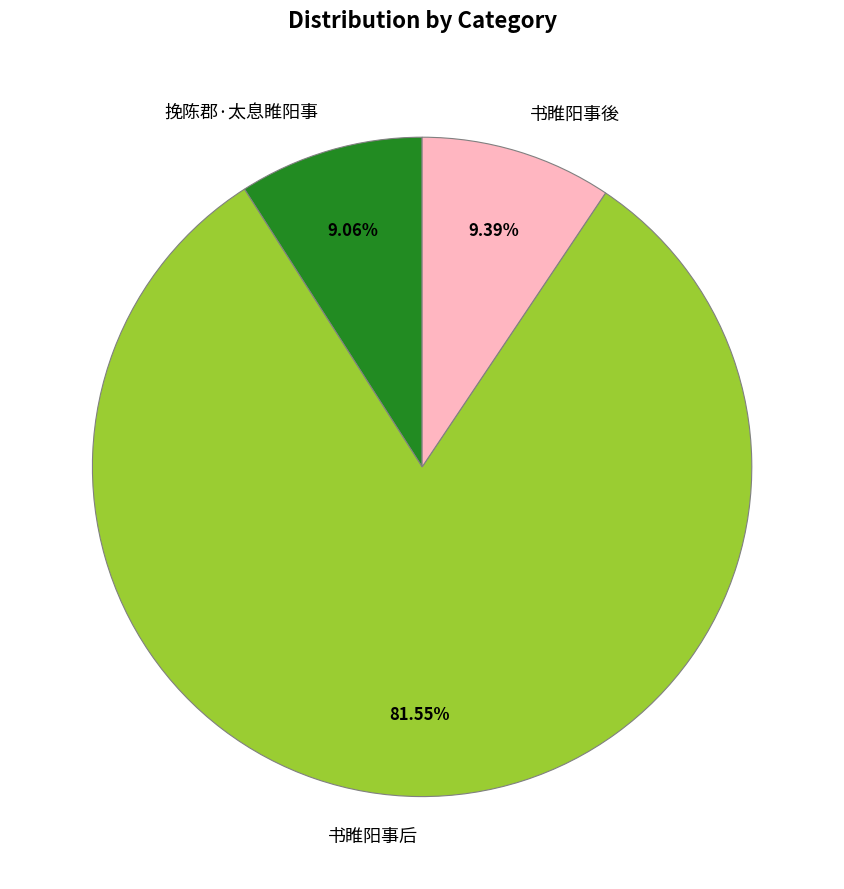

Count the number of slices in the pie.

3